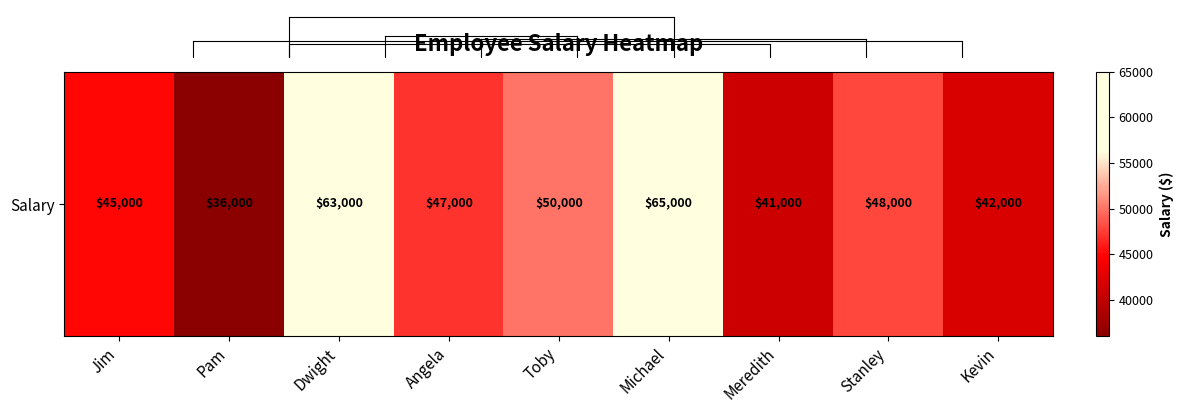

What is the change in value from Dwight to Meredith?

-22000